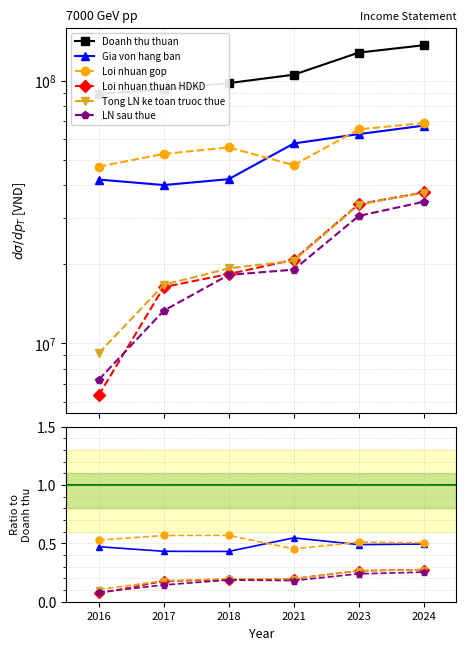

Which series changed the most between 2018 and 2024?

Doanh thu thuan